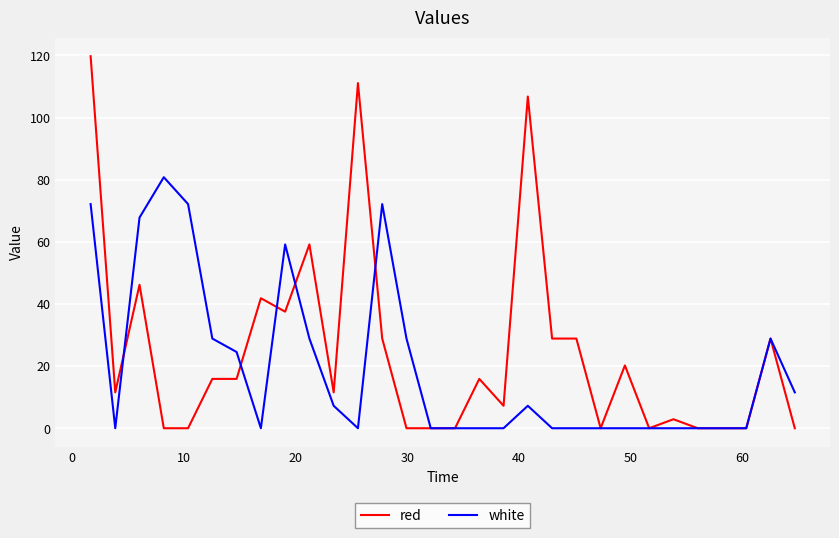

Which series has the widest spread of values?

red